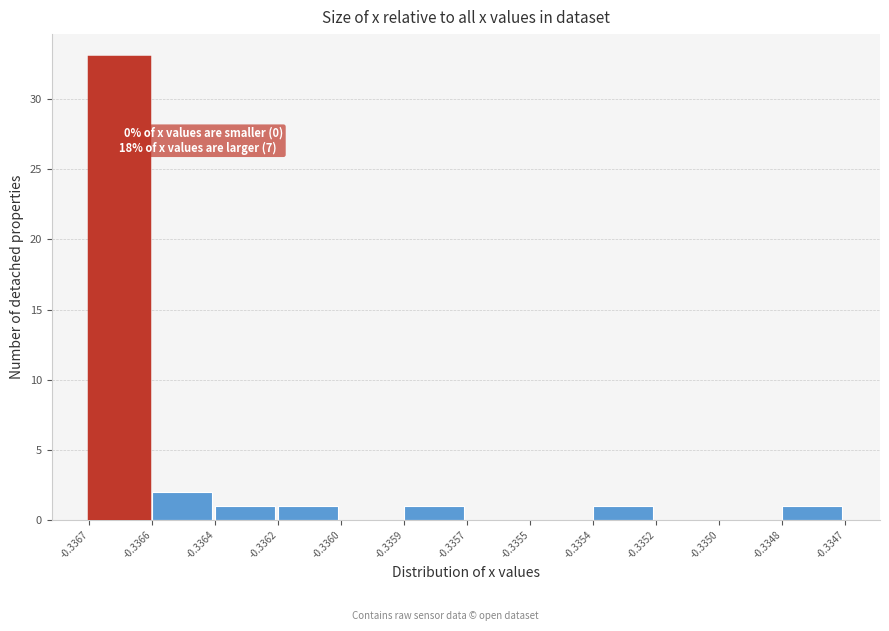

Reading right to left, transcribe all the data shown in this chart.

-0.3348=1	-0.3350=0	-0.3352=0	-0.3354=1	-0.3355=0	-0.3357=0	-0.3359=1	-0.3360=0	-0.3362=1	-0.3364=1	-0.3366=2	-0.3367=33